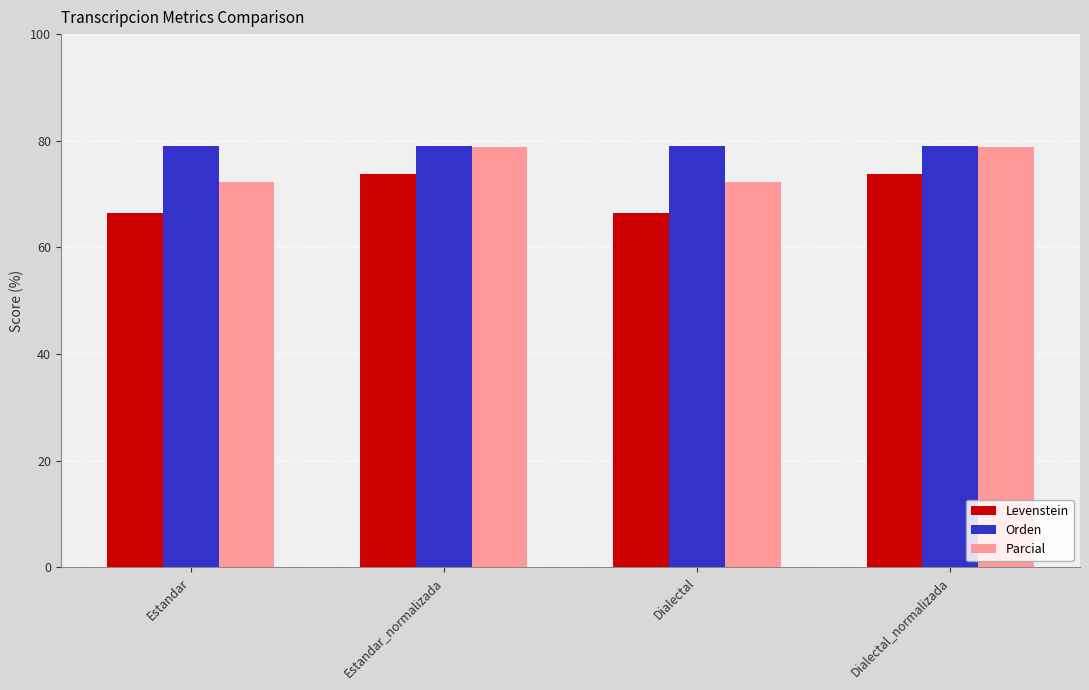

What are all the series names shown in the legend?

Levenstein, Orden, Parcial